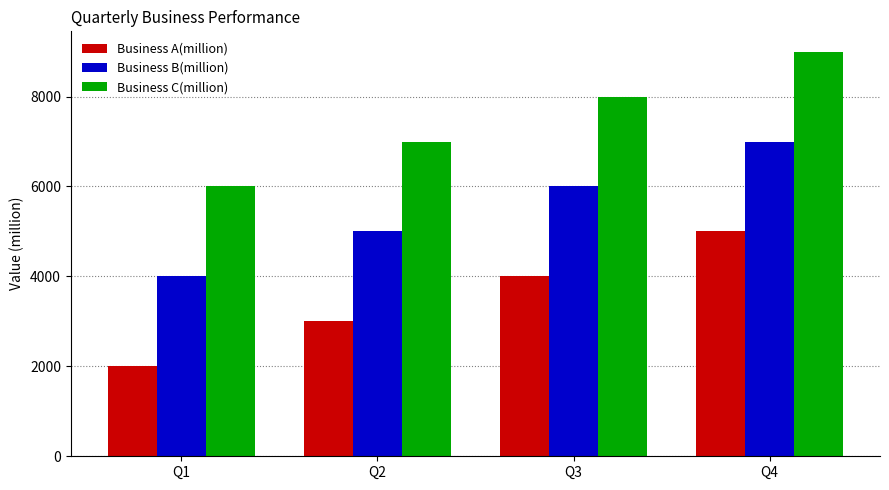

List the labels in order of Business A(million) value, smallest first.

Q1, Q2, Q3, Q4